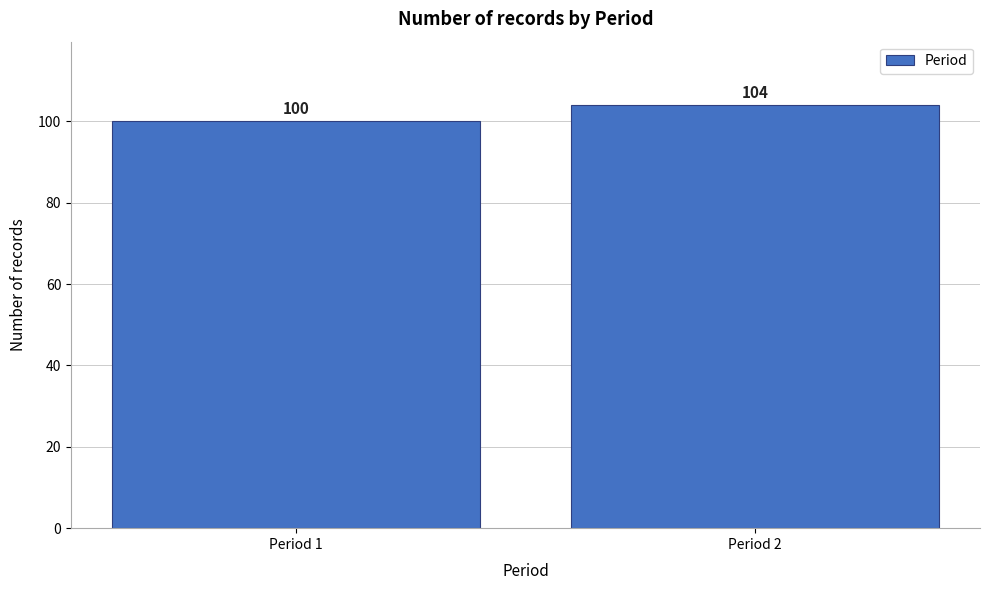

Reading left to right, what are all the values shown in this chart?

100	104